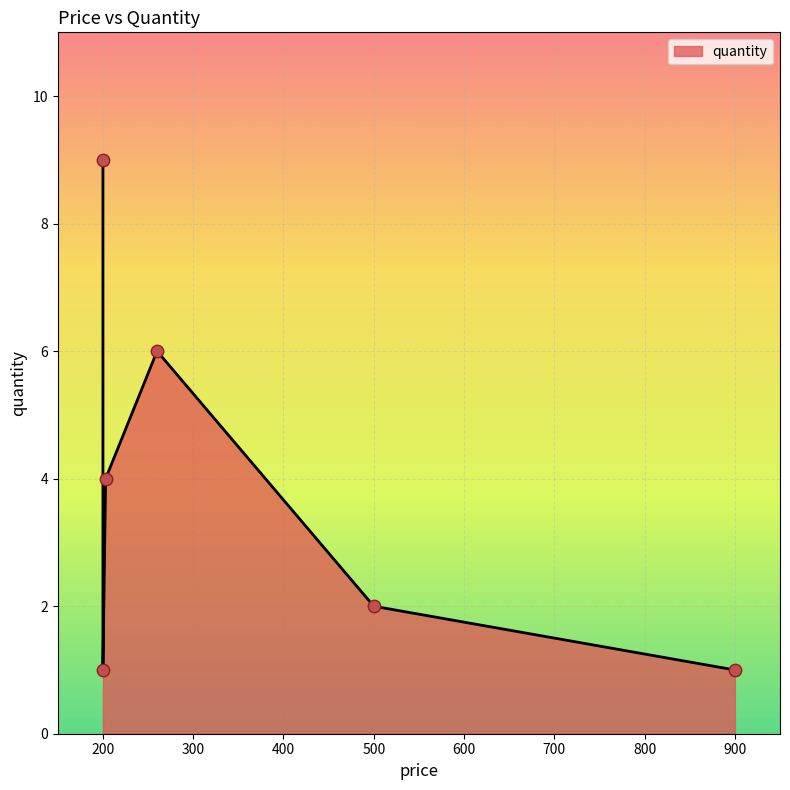

What is the ratio of the value at 203 to the value at 260?

0.7